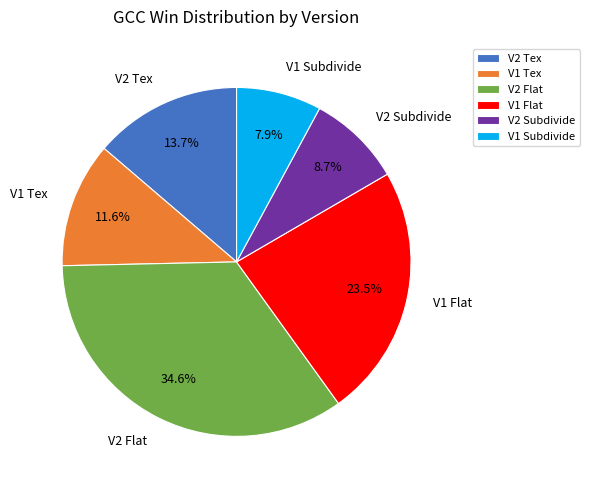

The V1 Subdivide slice represents 2% of the pie. True or false?

False